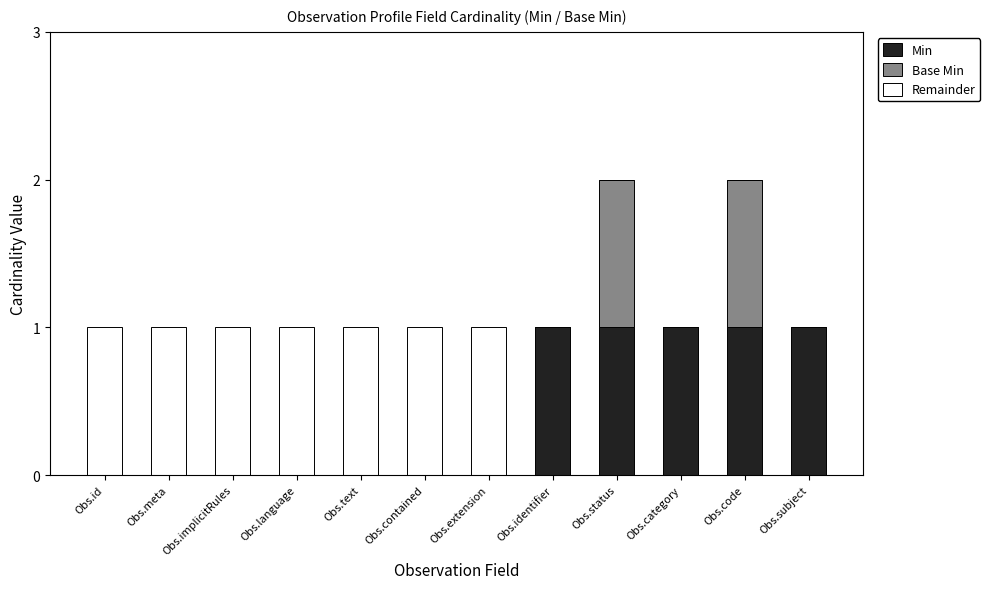

The Min series shows 0 at Obs.implicitRules. True or false?

True